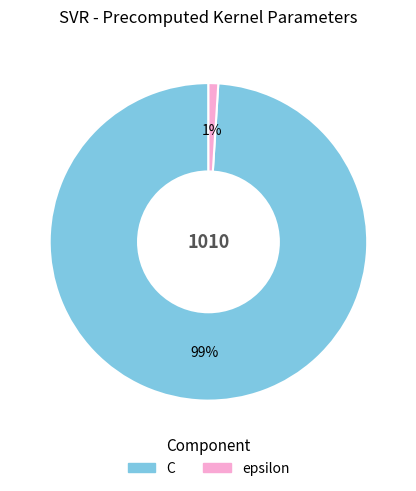

Is it true that C is 92% of the pie?

False